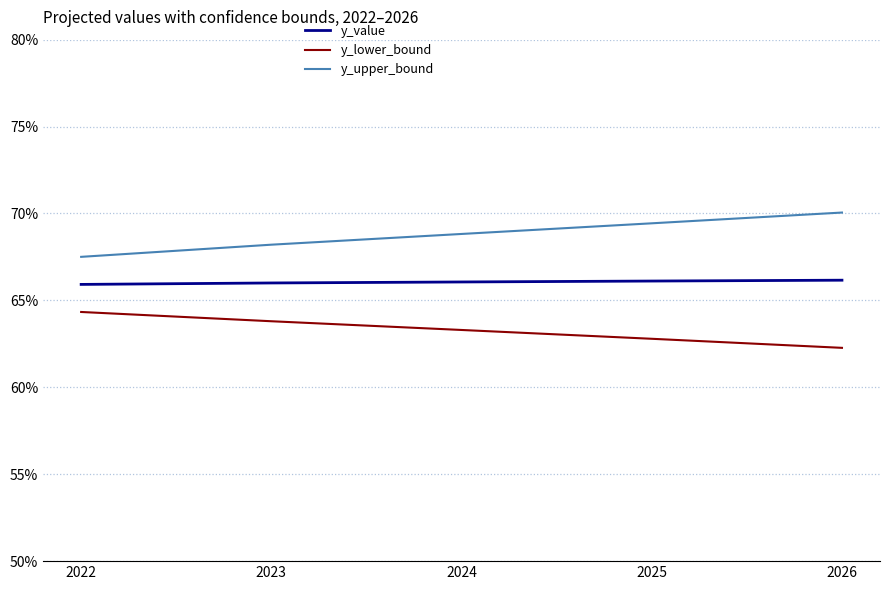

Rank the series by their average value, from lowest to highest.

y_lower_bound, y_value, y_upper_bound